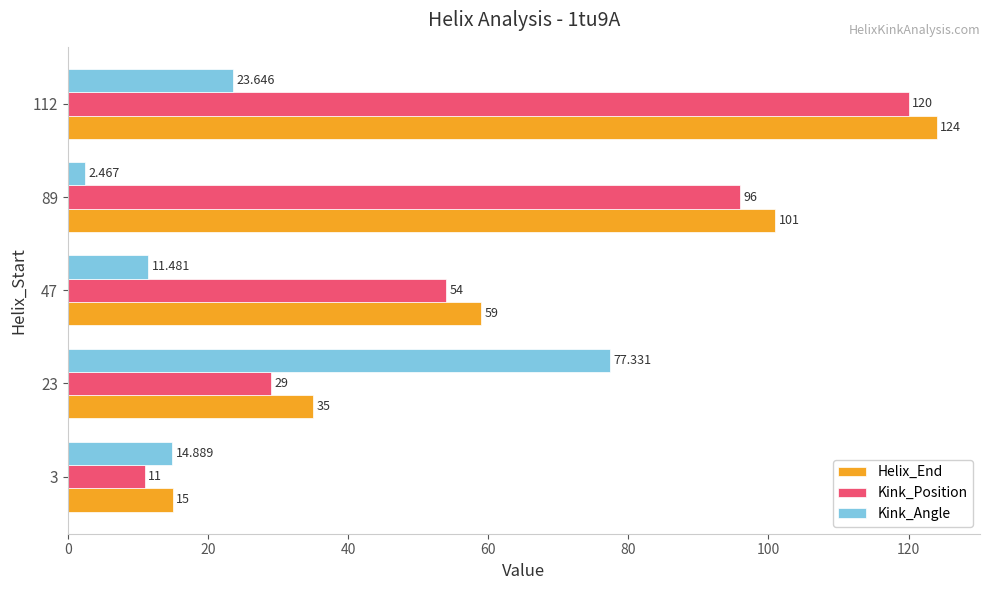

Is the value of Kink_Position at 23 greater than the value of Kink_Angle at 3?

Yes